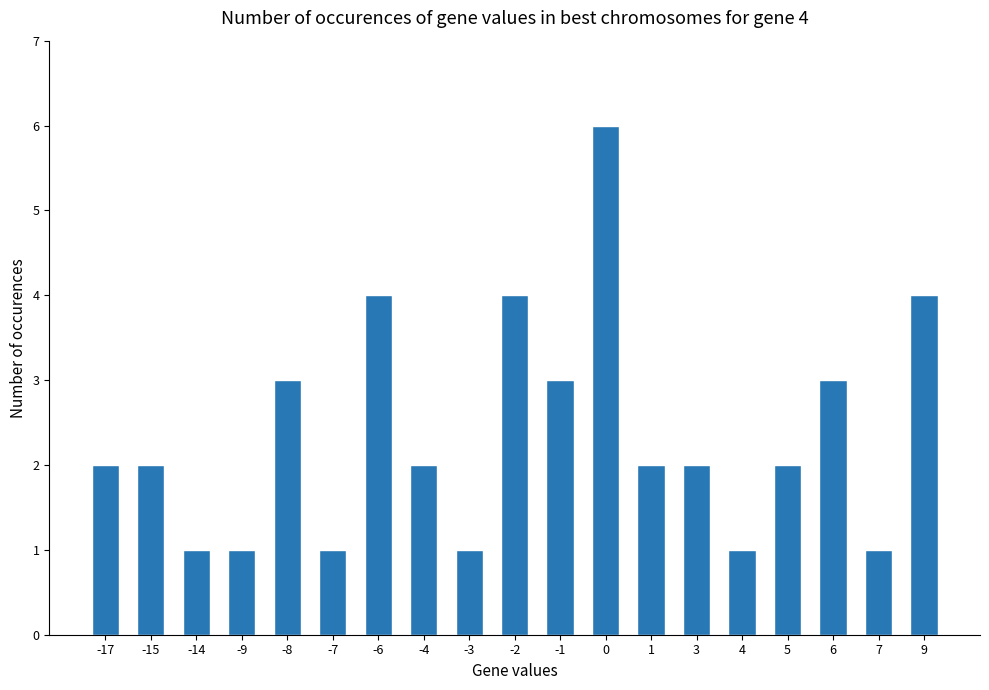

What is the value of the 10th bar from the left?

4